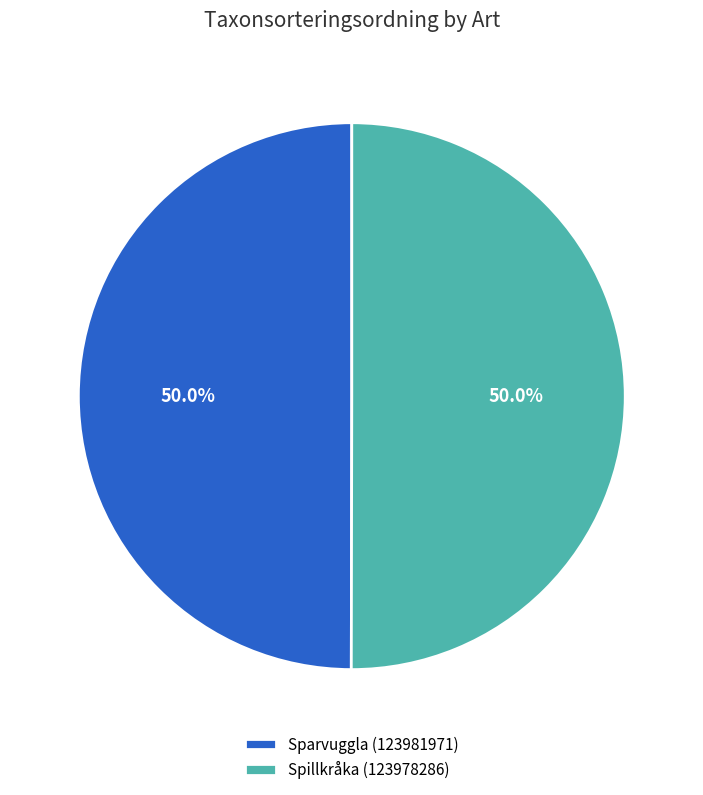

Approximately how many times larger is the value at Sparvuggla (123981971) compared to Spillkråka (123978286)?

1.0